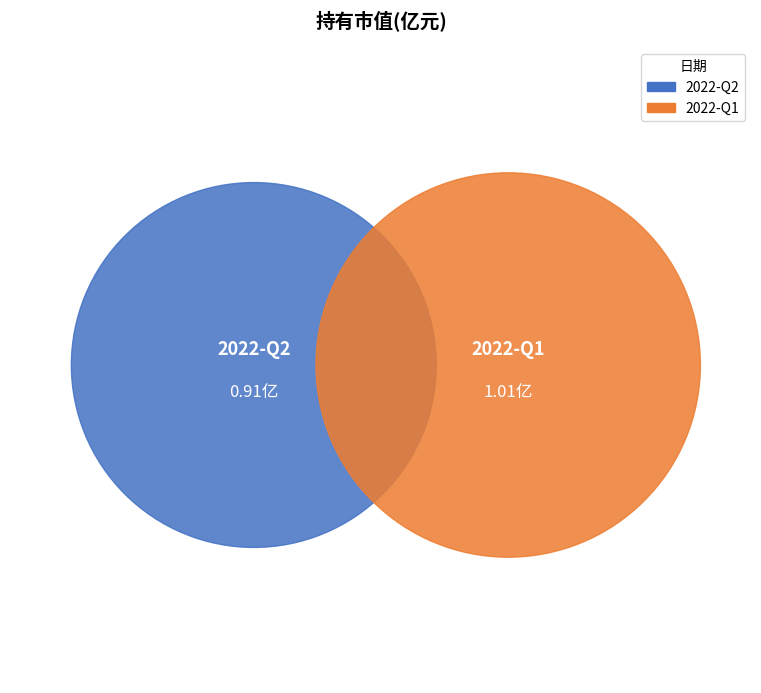

Which category has the smallest portion of the pie?

2022-Q2